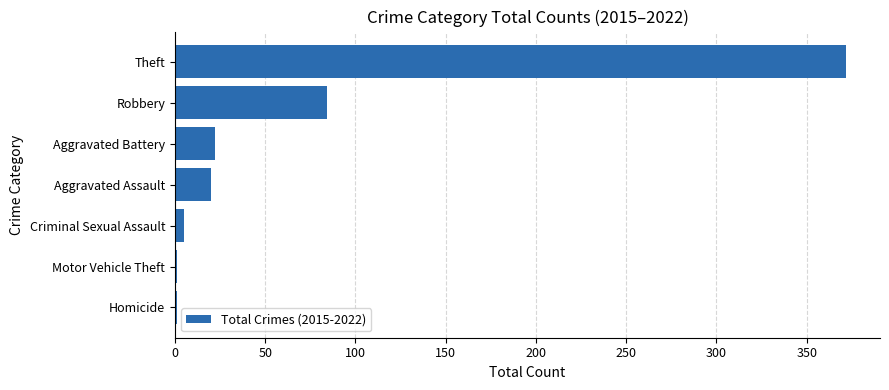

What is the sum of the values at Aggravated Battery and Aggravated Assault?

42